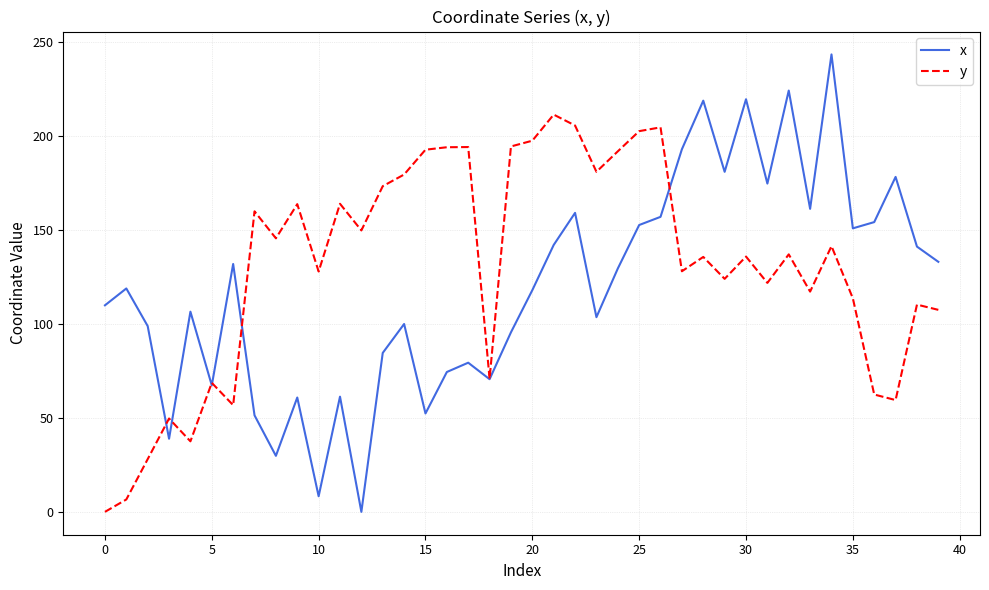

Which series has the widest spread of values?

x